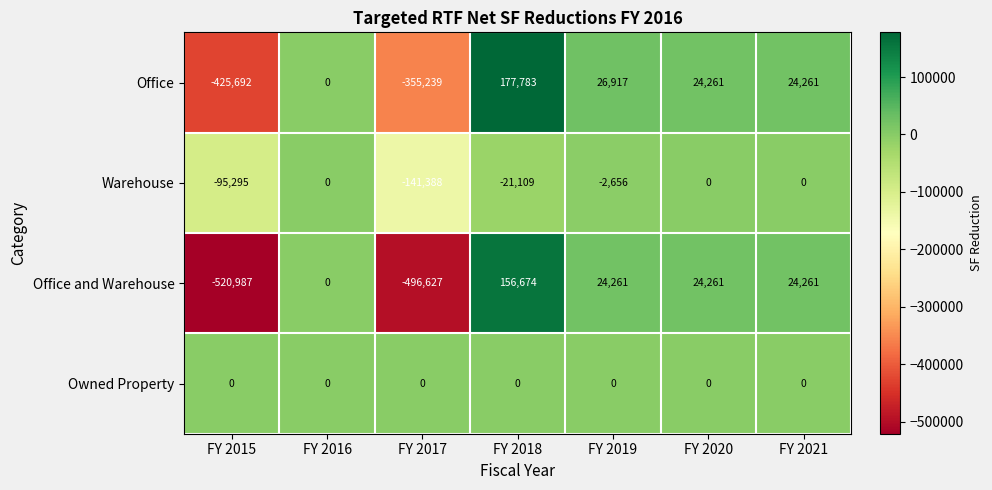

What is the maximum value shown in the chart?

177783